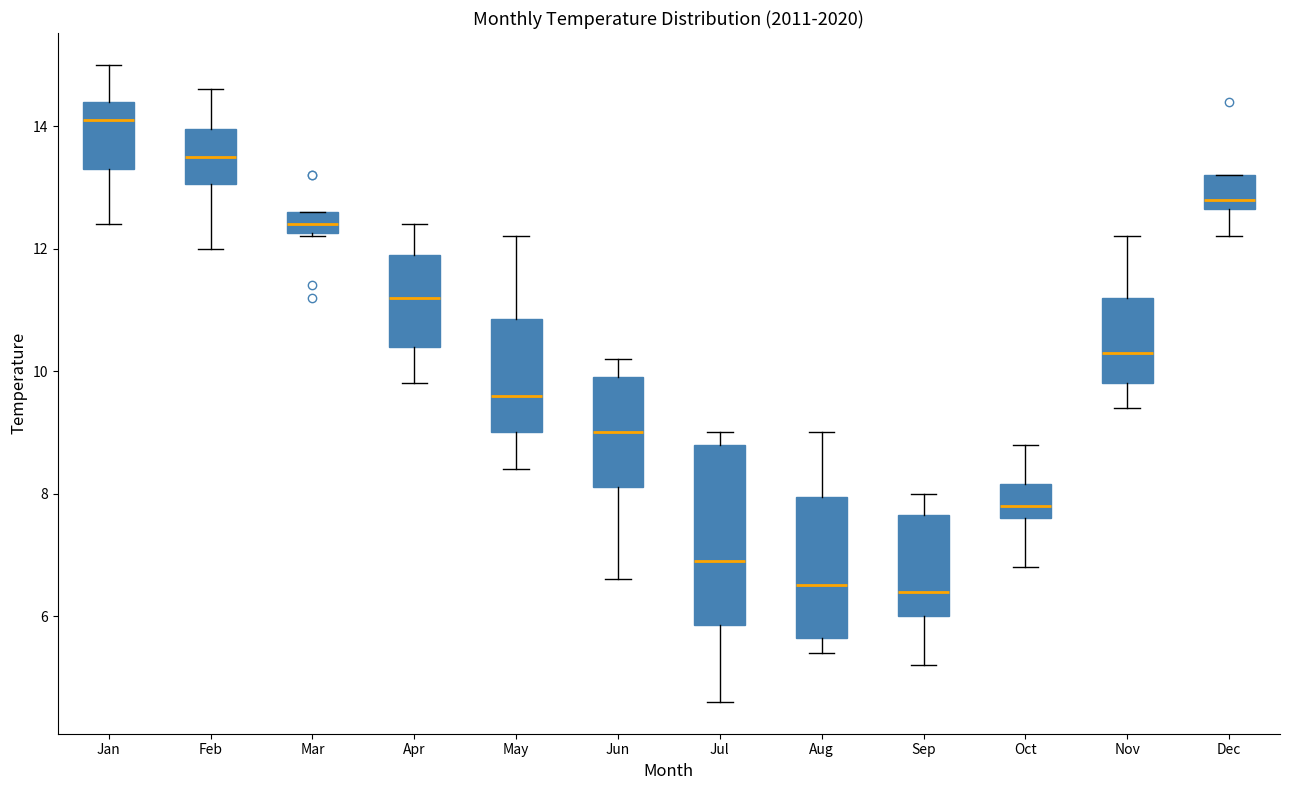

Which box is the tallest, from its lower edge to its upper edge?

Jul